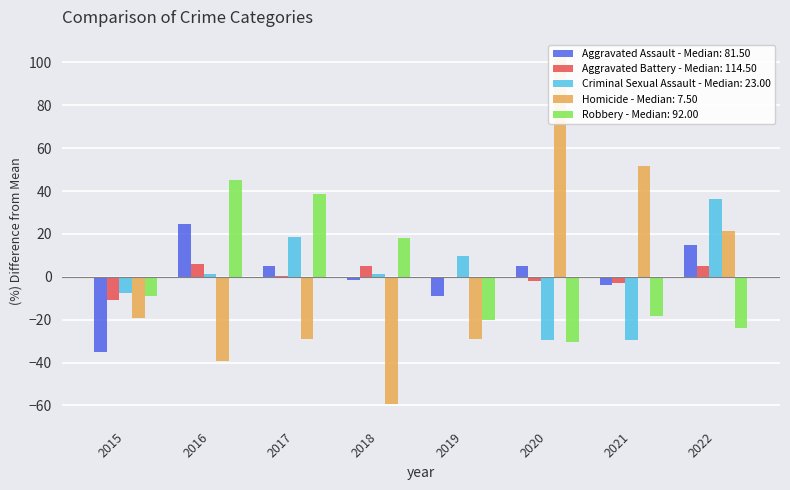

How many distinct data groups are displayed?

5